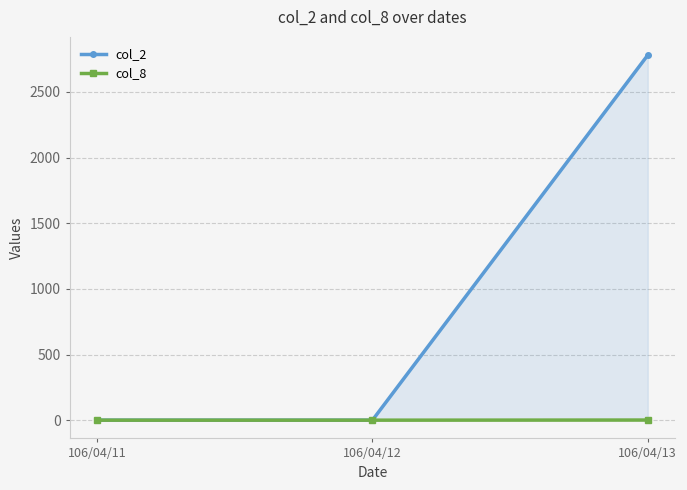

How many col_2 values are between 0 and 2780?

3